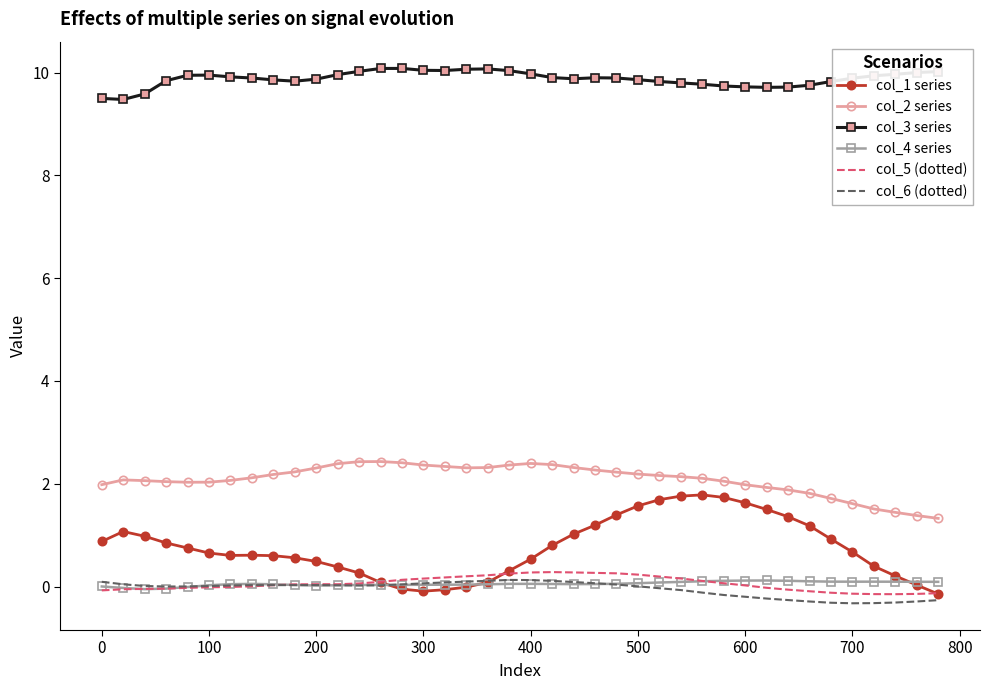

Which series has the largest total across all categories?

col_3 series